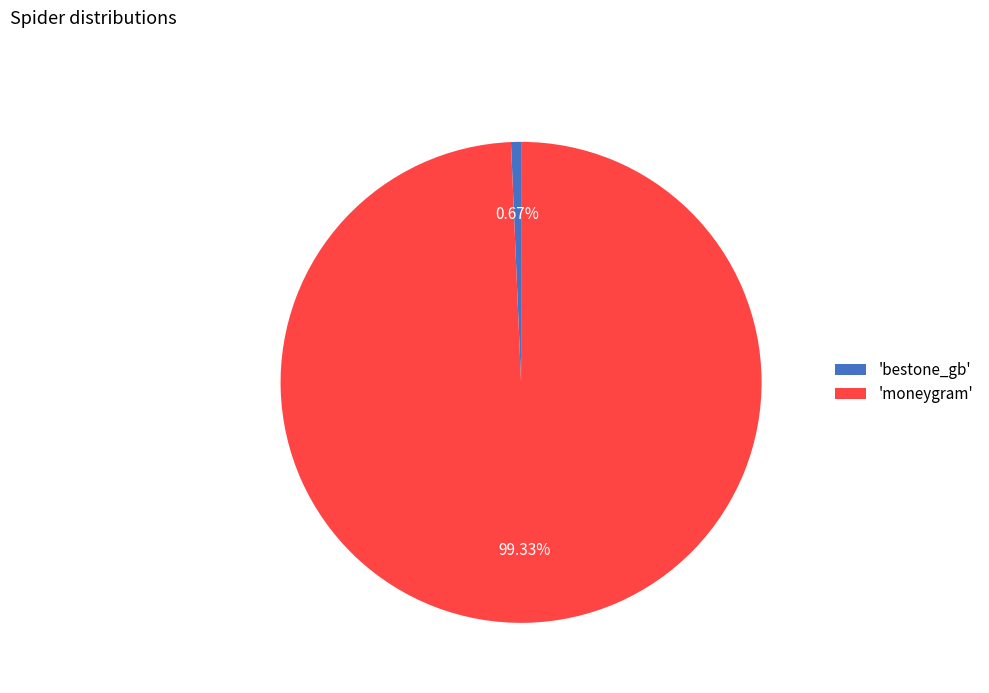

Between 'moneygram' and 'bestone_gb', which is larger?

'moneygram'